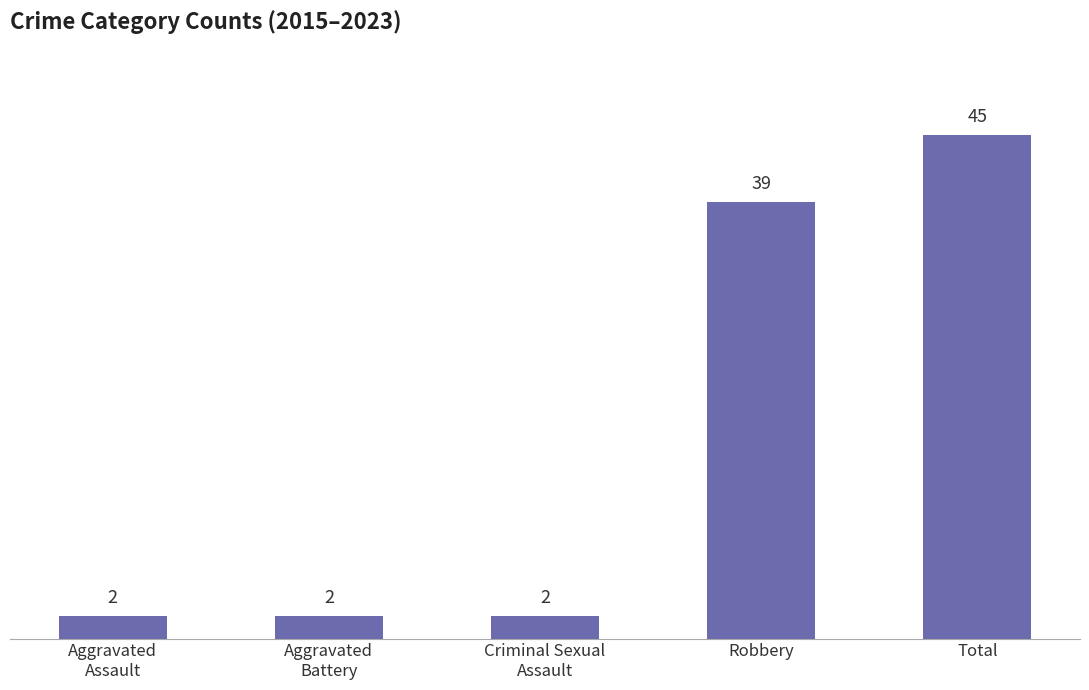

What is the average value?

18